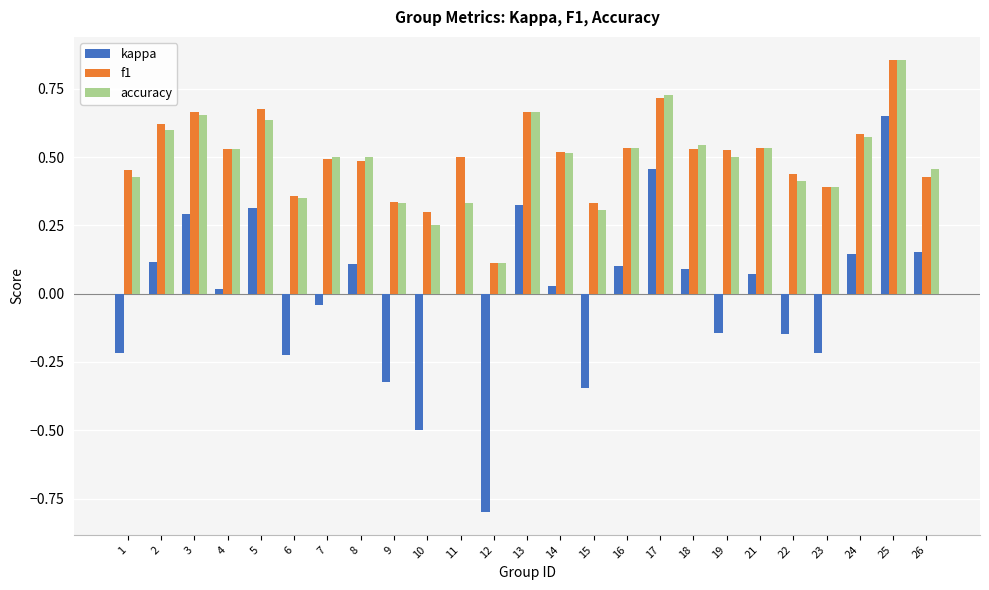

What is the sum of the f1 values at 5 and 2?

1.3